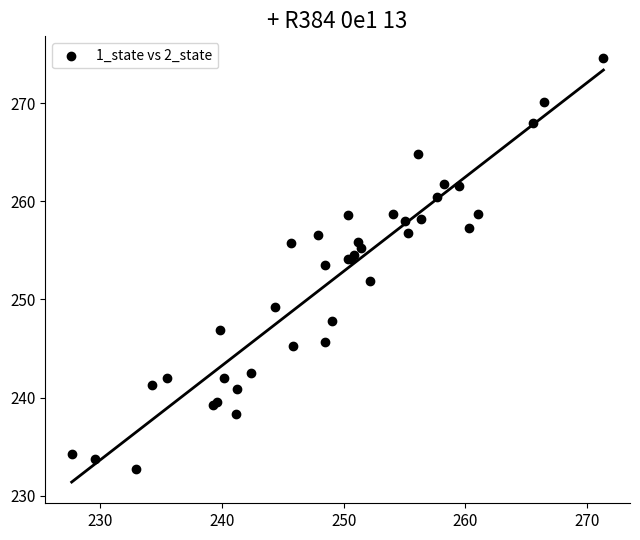

What Y value in the scatter plot is closest to 253?

253.5